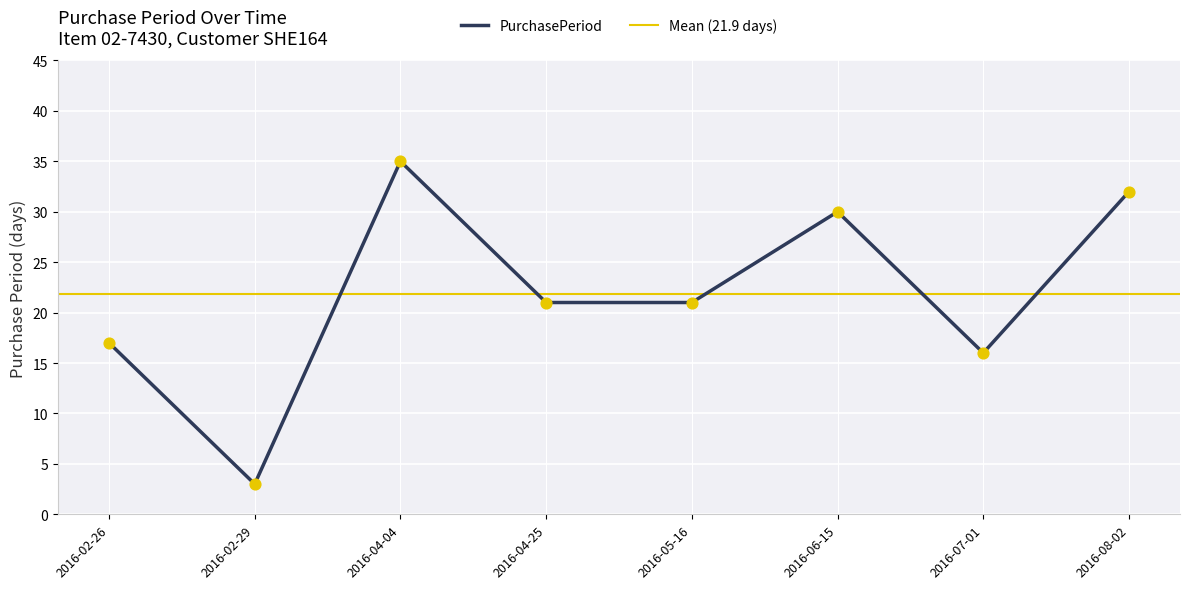

Between 2016-06-15 and 2016-07-01, which is larger?

2016-06-15